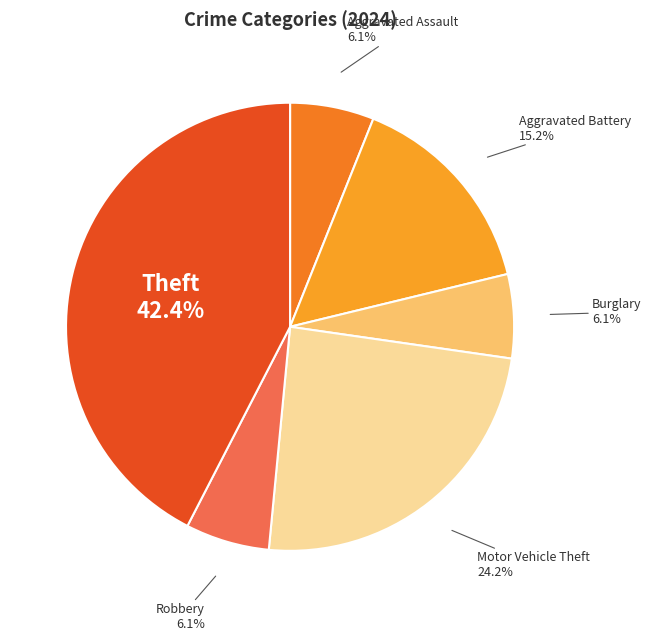

What percentage is the Aggravated Assault slice, to the nearest percent?

6%